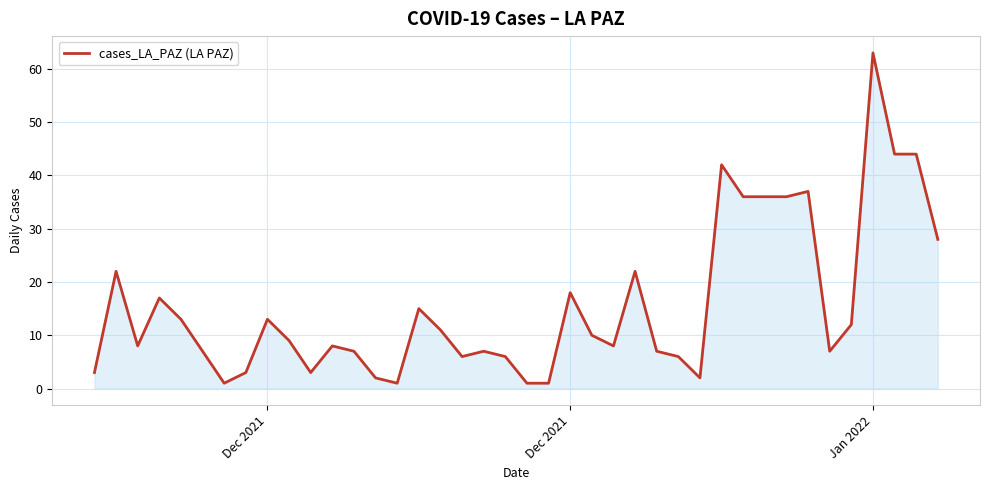

What is the difference between the maximum and minimum values?

62